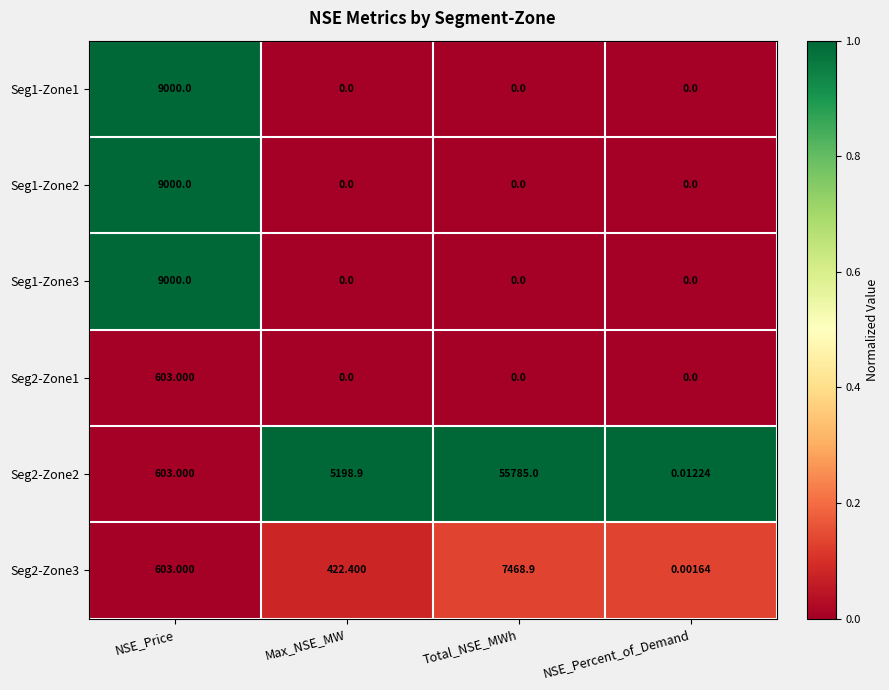

At which category is the sum across all series the highest?

Total_NSE_MWh